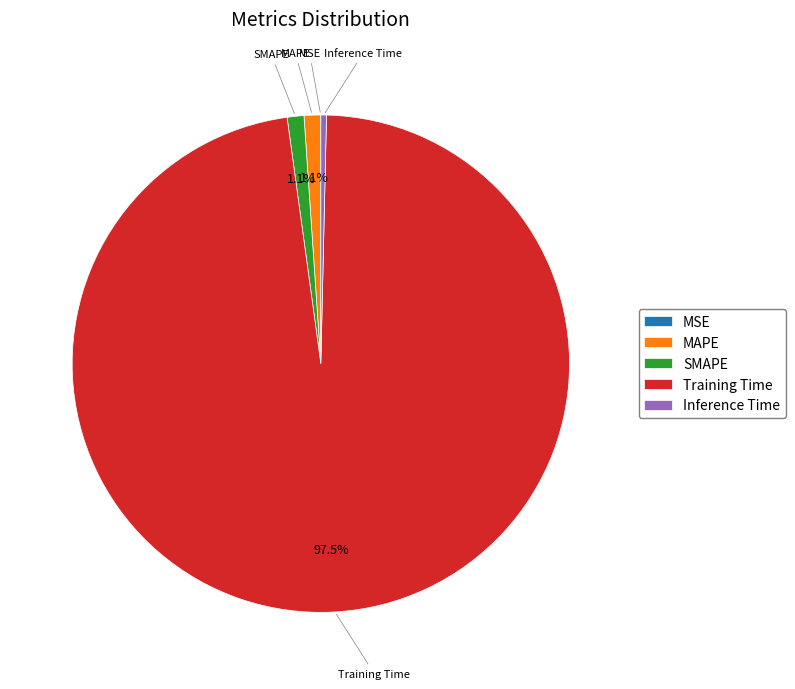

What percentage is NOT represented by SMAPE?

98.9%